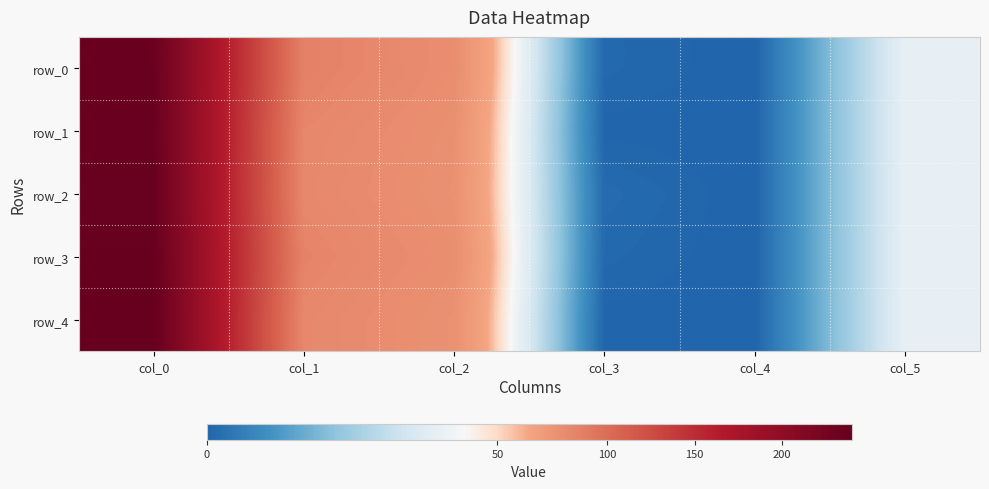

Rank the categories by row_3 value from lowest to highest.

col_4, col_3, col_5, col_2, col_1, col_0